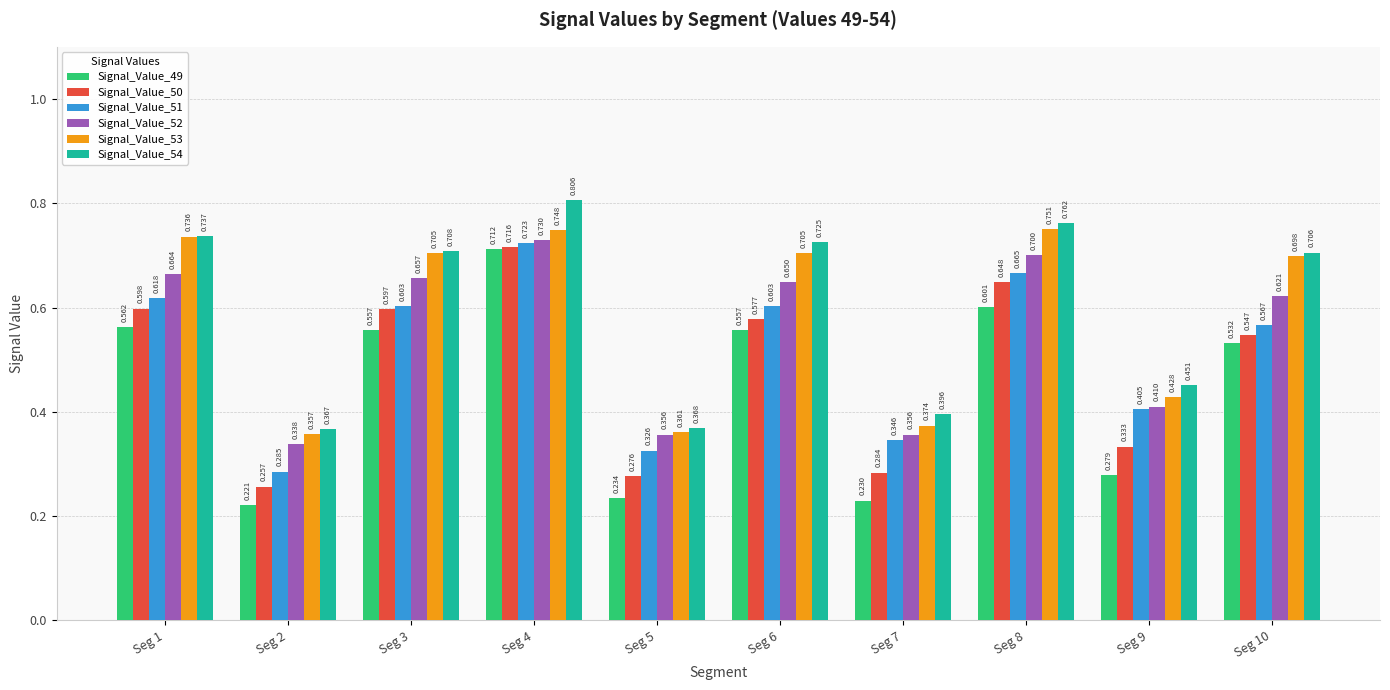

Is the value of Signal_Value_54 at Seg 4 greater than the value of Signal_Value_50 at Seg 1?

Yes